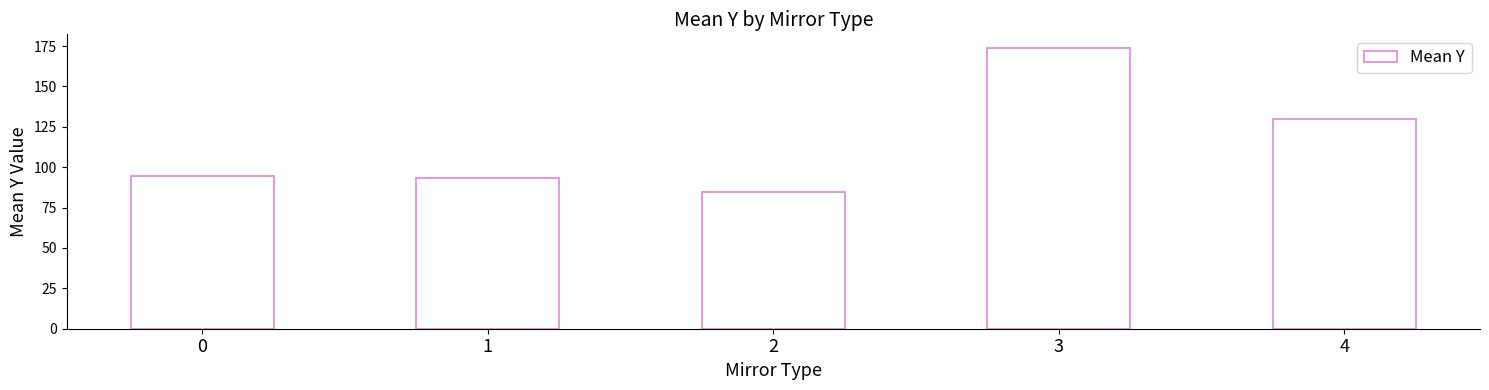

What is the difference between the values at 3 and 2?

88.7